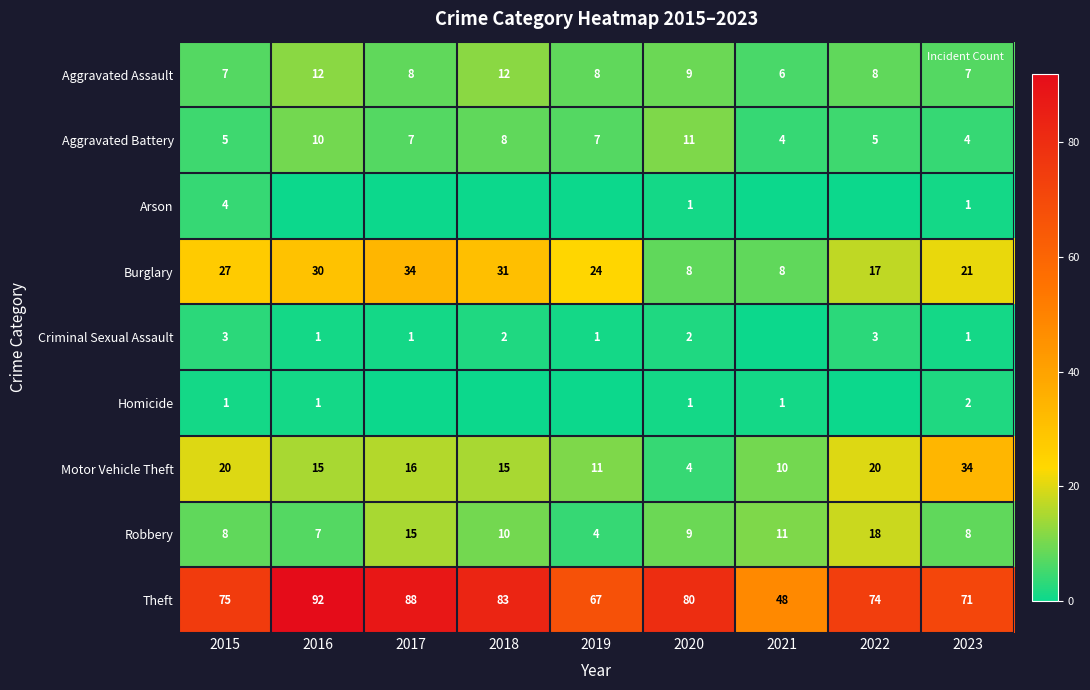

What is the average value of the Aggravated Assault series?

9